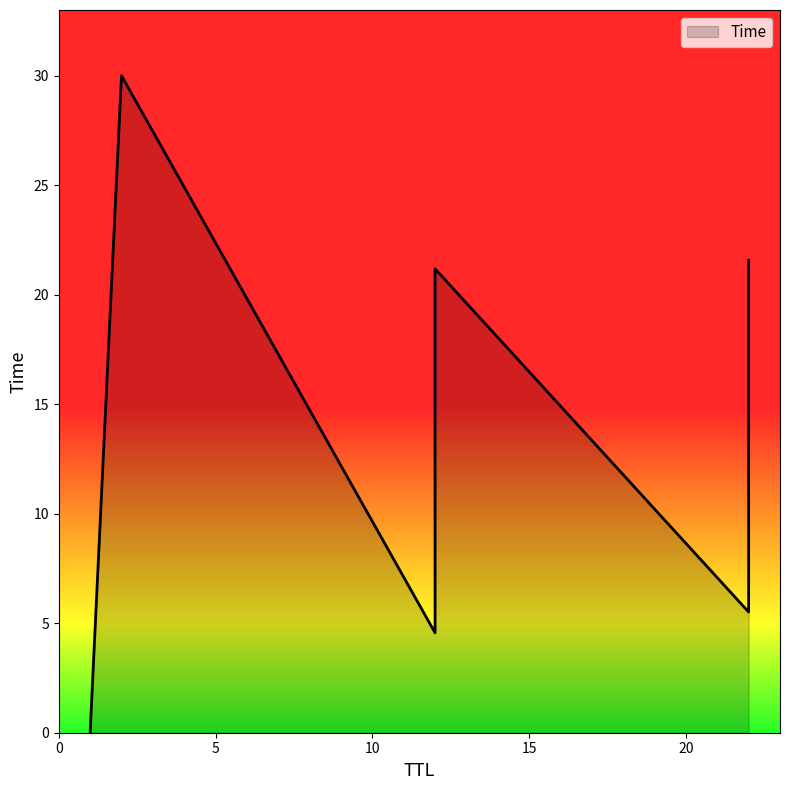

How many lines are shown in the chart?

1